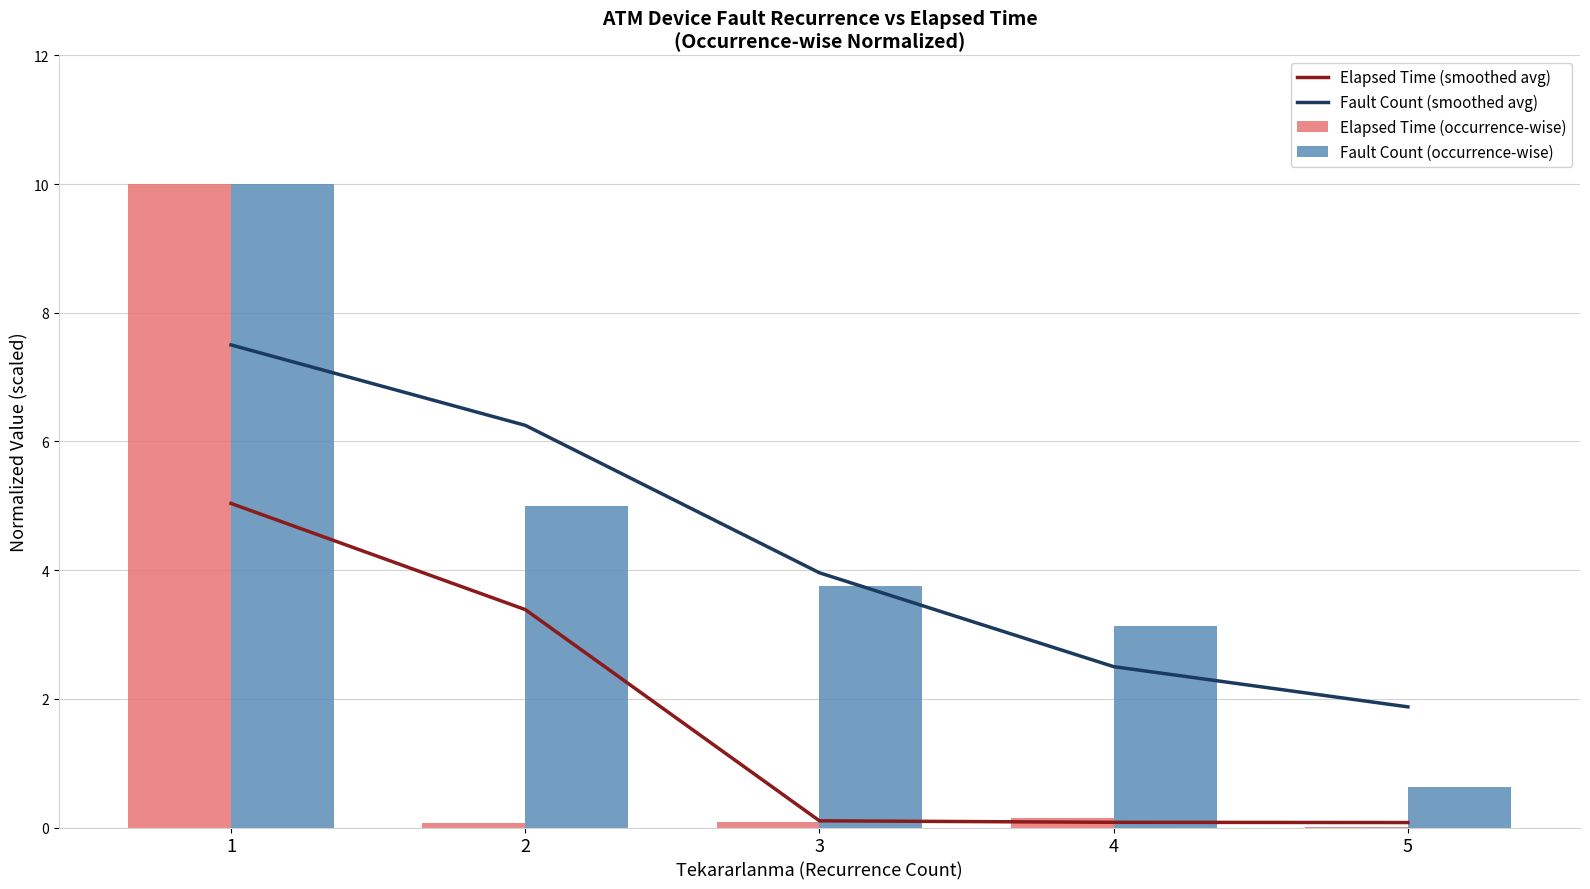

True or false: Fault Count (smoothed avg) has a value of 1.2 at 4.

False